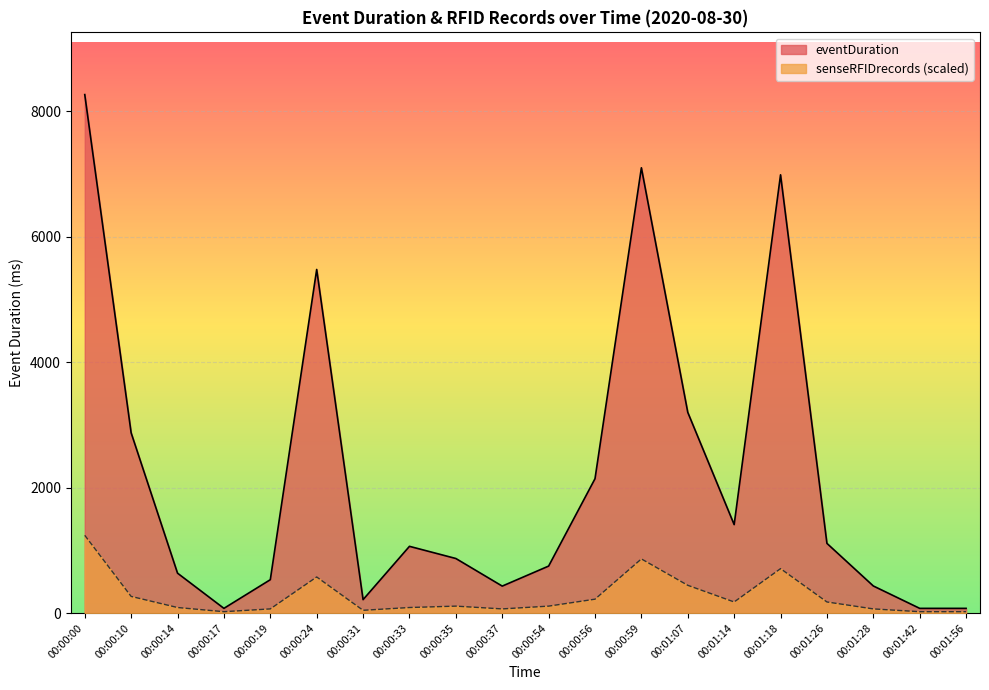

Where is senseRFIDrecords nearest to the value 631?

00:00:24